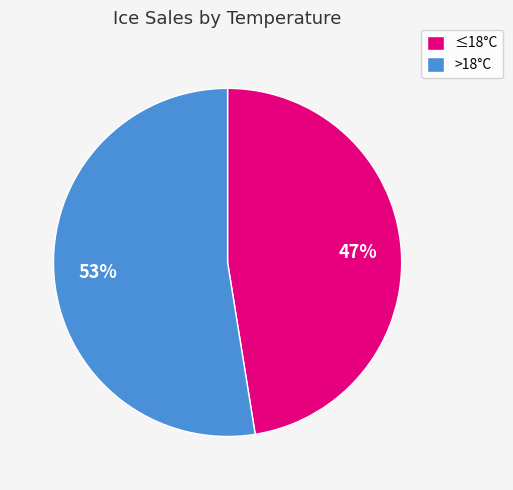

How many slices are in this pie chart?

2